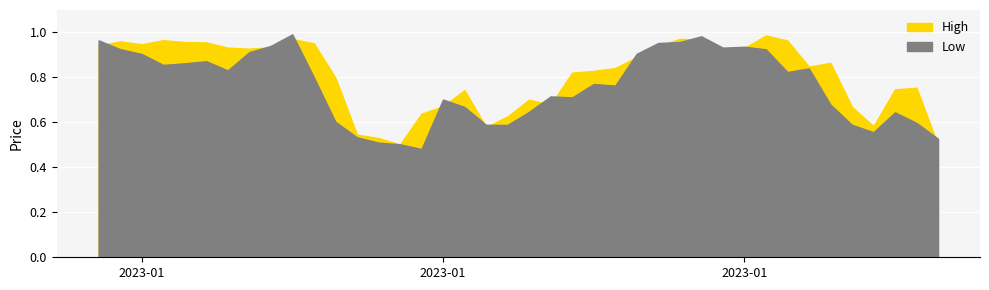

How many categories are shown in the chart?

40